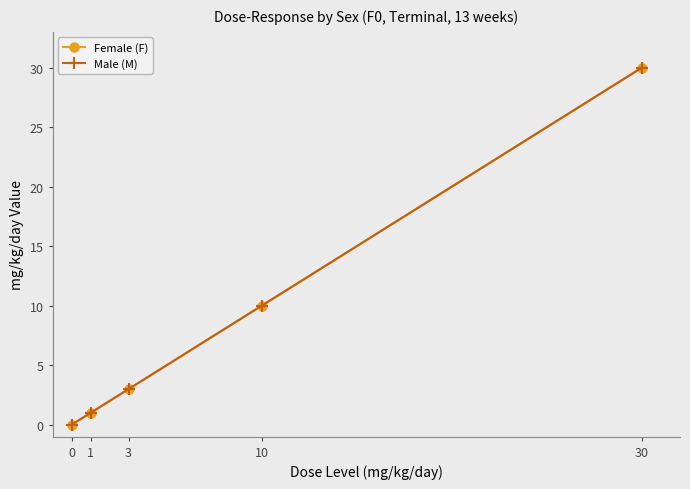

List the series in order of their peak value, lowest first.

Female (F), Male (M)